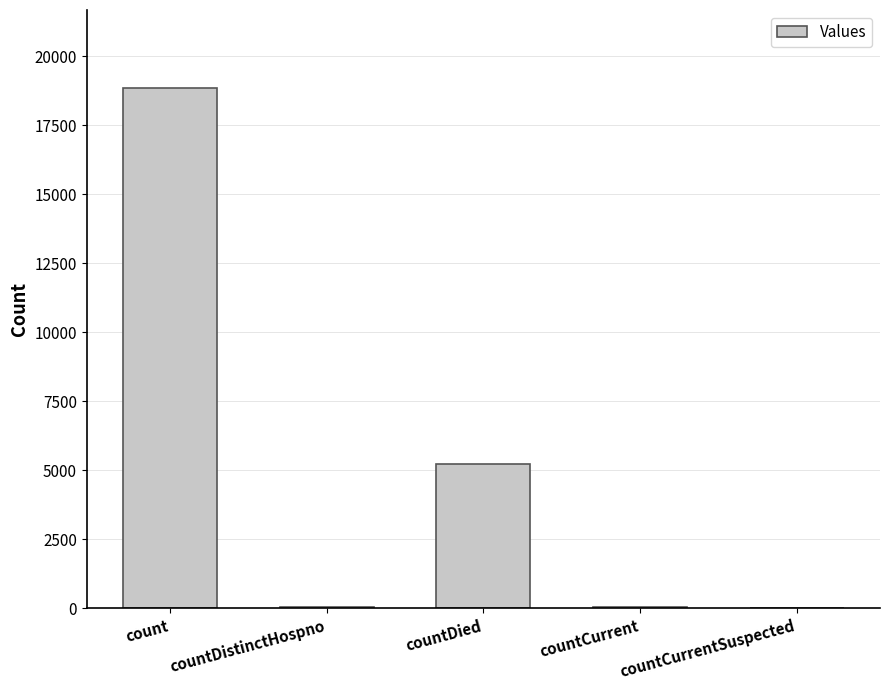

At which label is the value closest to 9427?

countDied